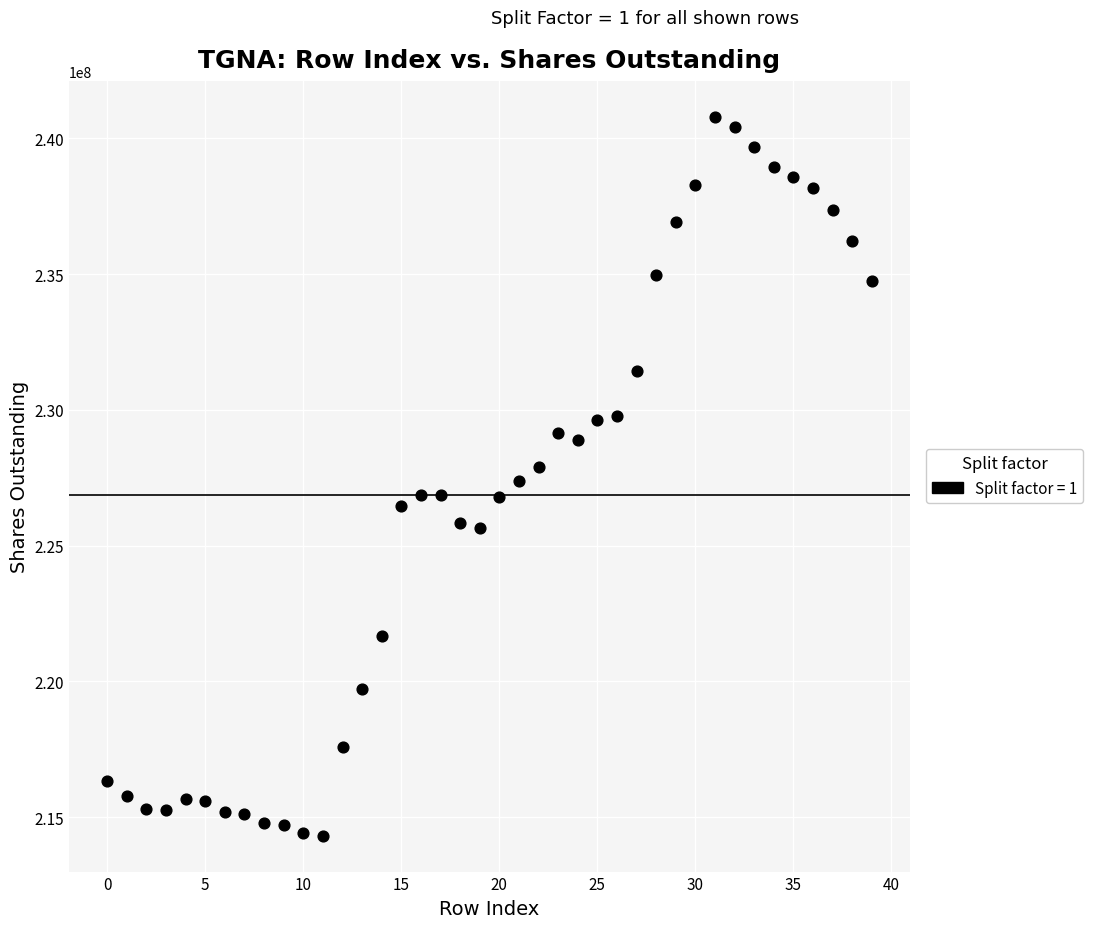

What is the range of Y values (max minus min)?

26470601